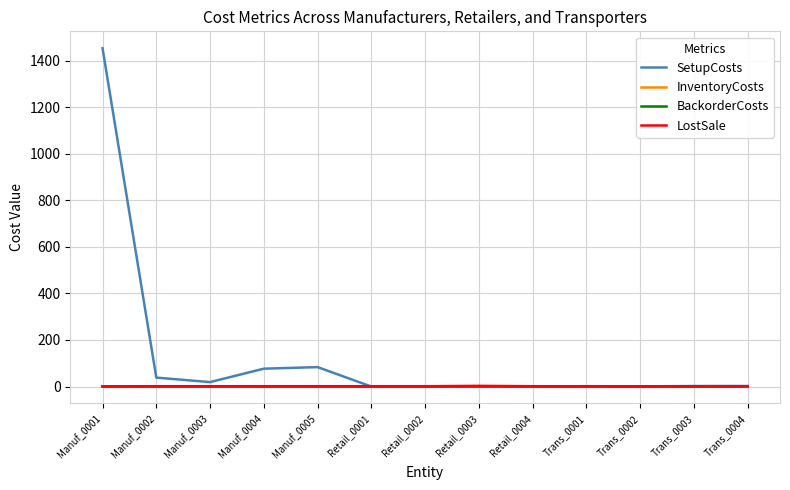

Which label corresponds to the largest value in the chart?

Manuf_0001